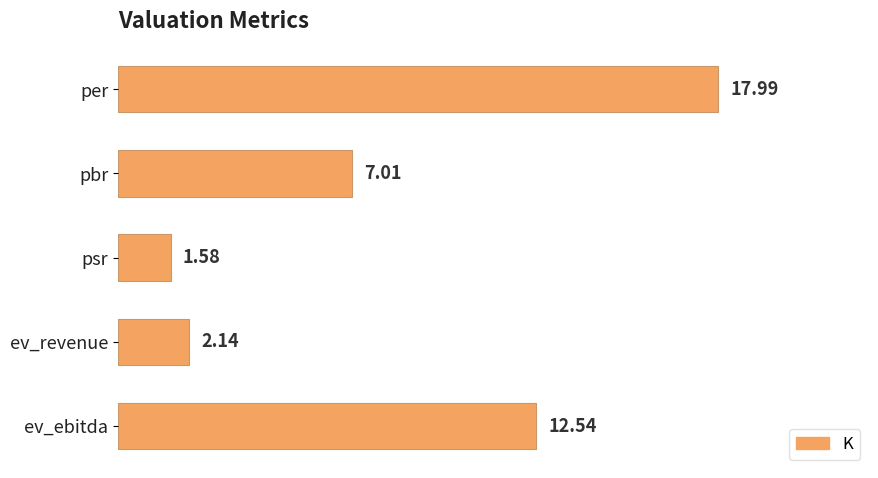

Which label corresponds to the largest value in the chart?

per